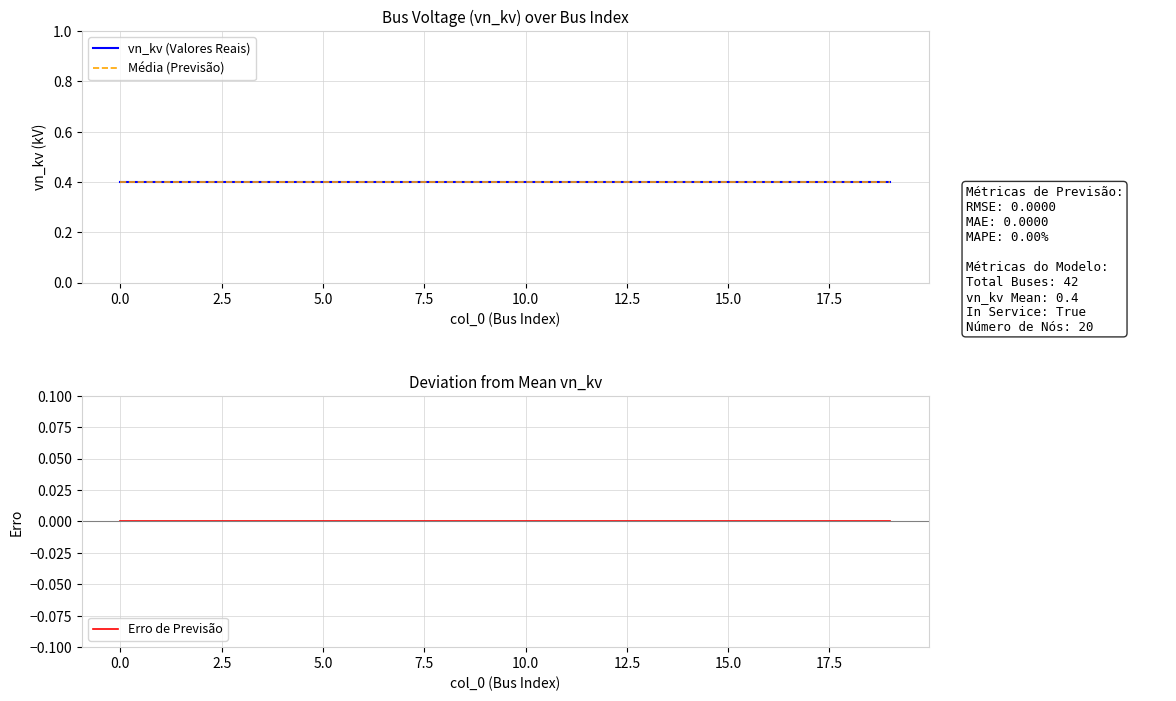

The vn_kv (Valores Reais) series shows 0.6 at 10. True or false?

False